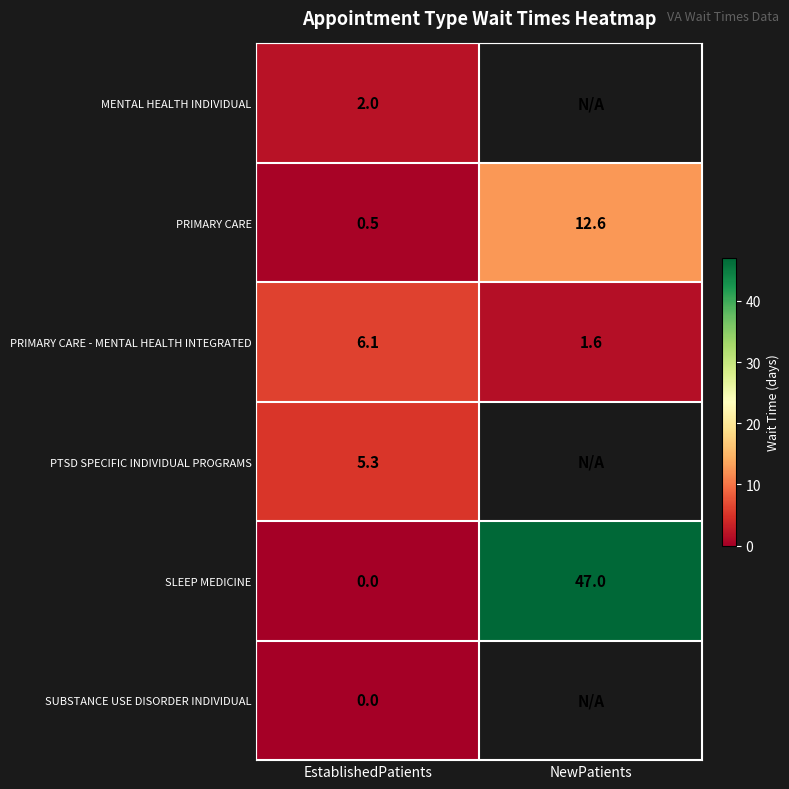

Is the value of PRIMARY CARE at NewPatients greater than the value of MENTAL HEALTH INDIVIDUAL at EstablishedPatients?

Yes